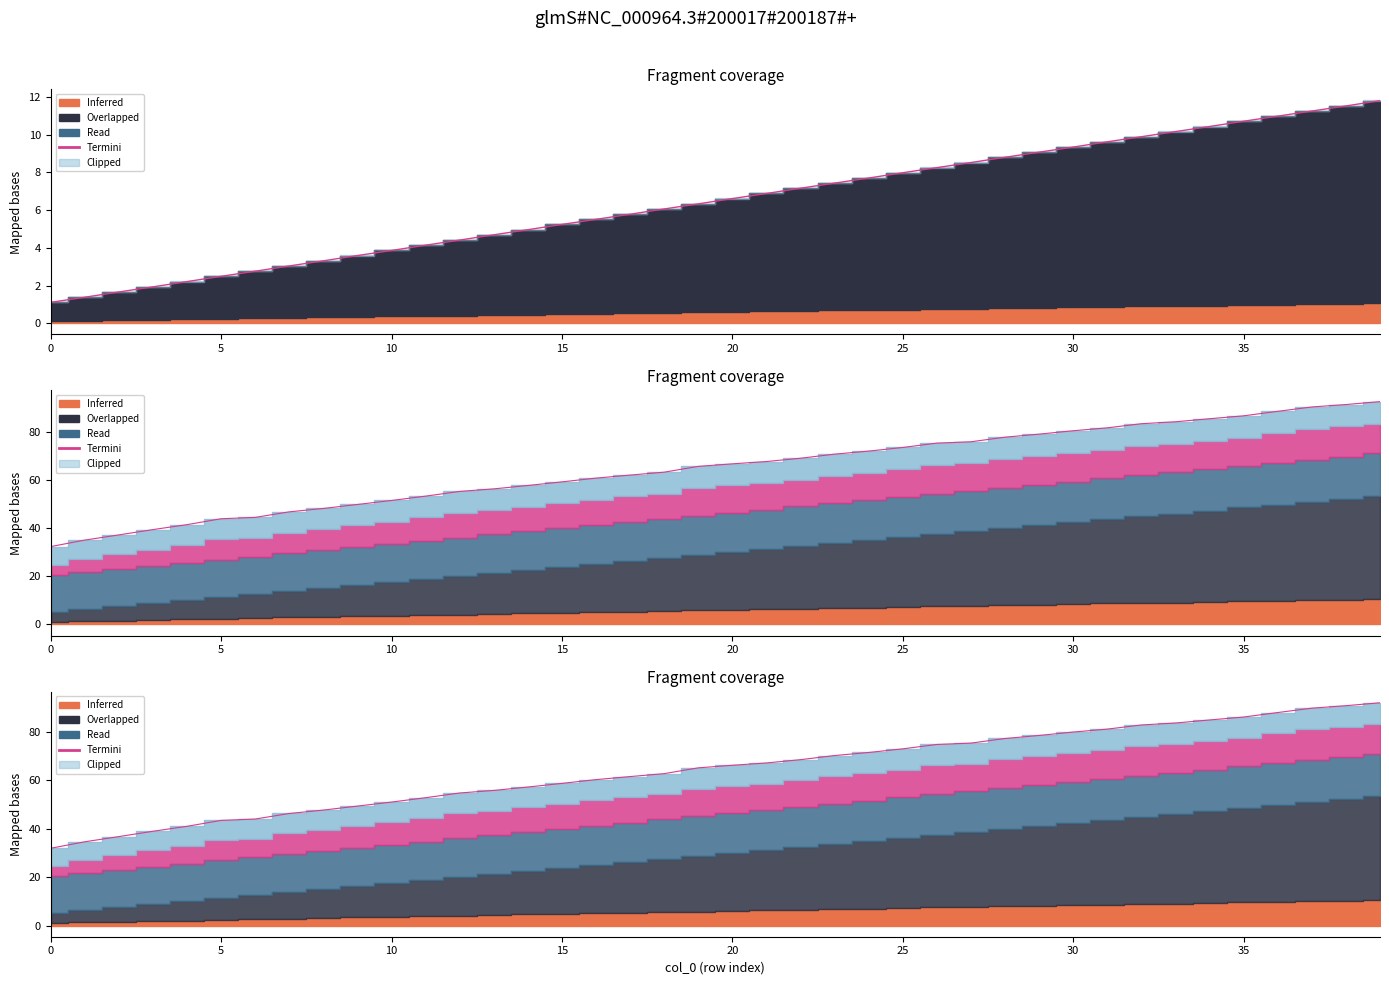

What is the difference between the maximum and minimum values in the Termini series?

10.7